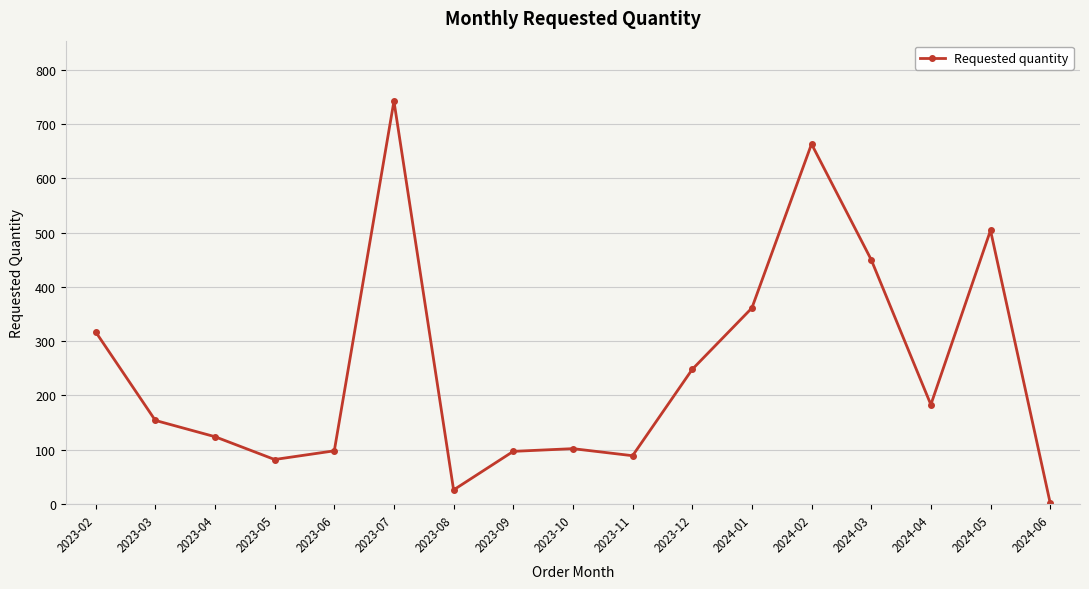

What is the minimum value shown in the chart?

2